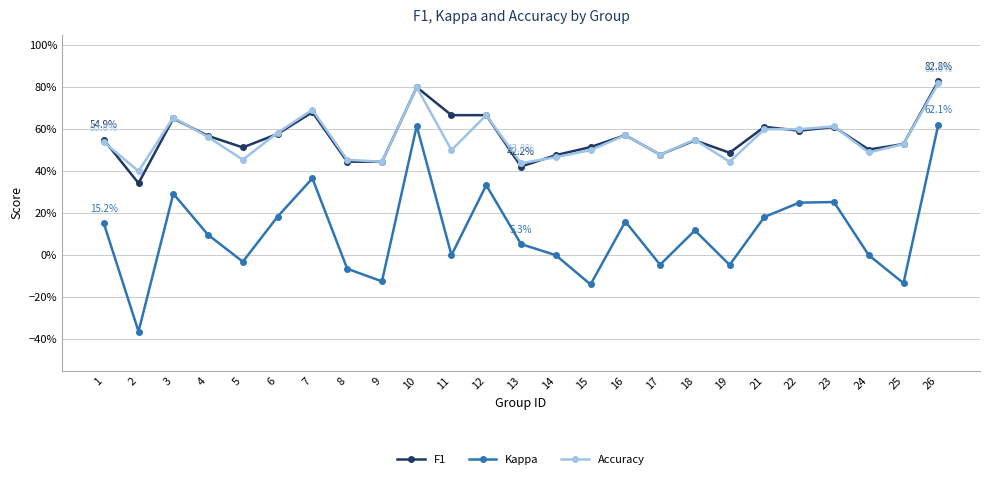

What are all the series names shown in the legend?

F1, Kappa, Accuracy